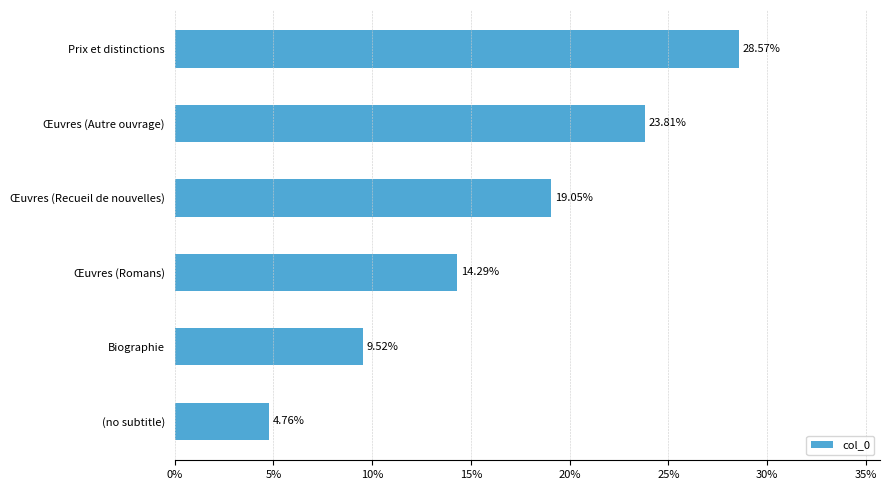

How many values are between 0 and 1?

6